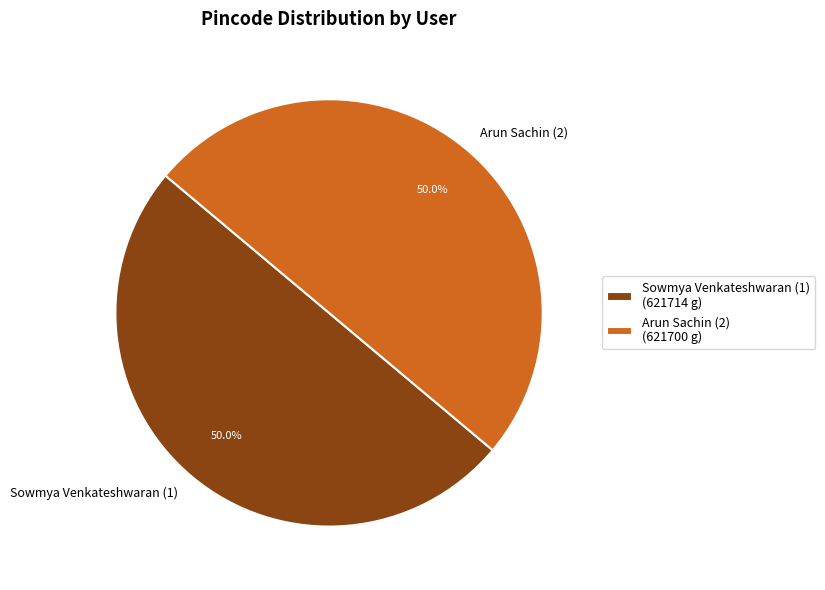

Count the number of slices in the pie.

2